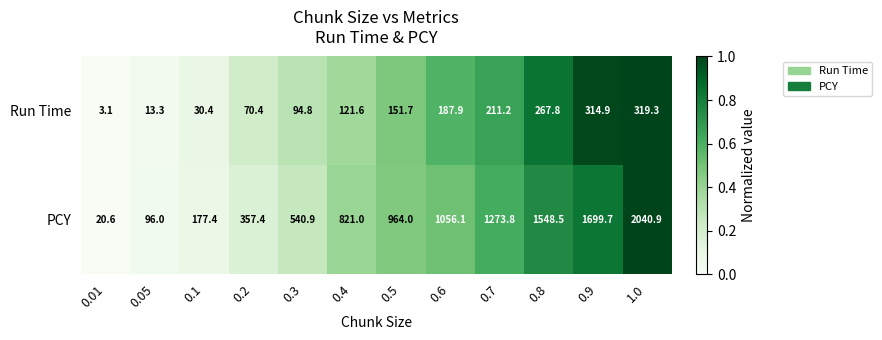

Rank the series at 0.2 from highest to lowest value.

PCY, Run Time